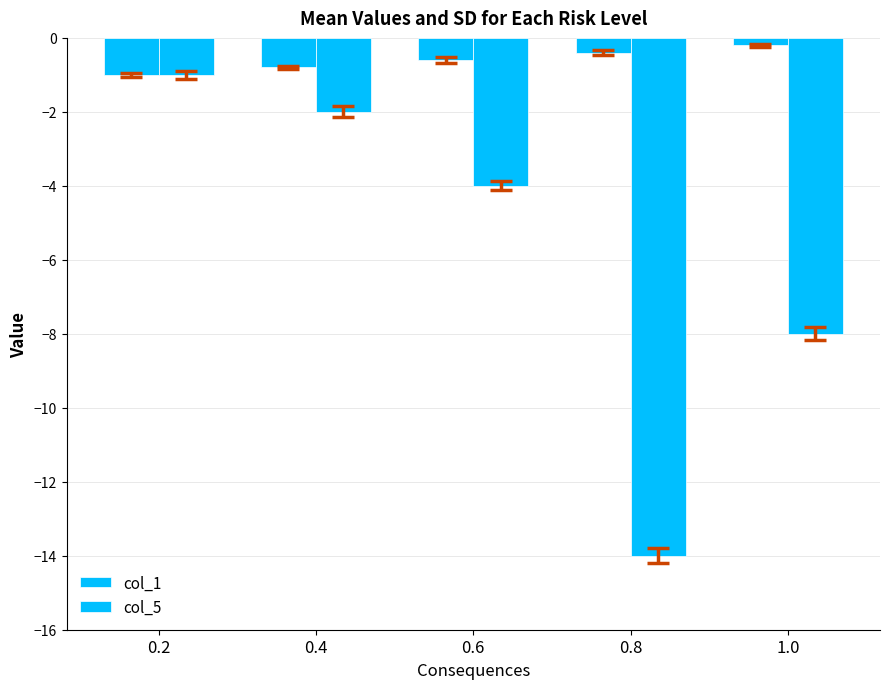

Which label corresponds to the largest value in the chart?

1.0